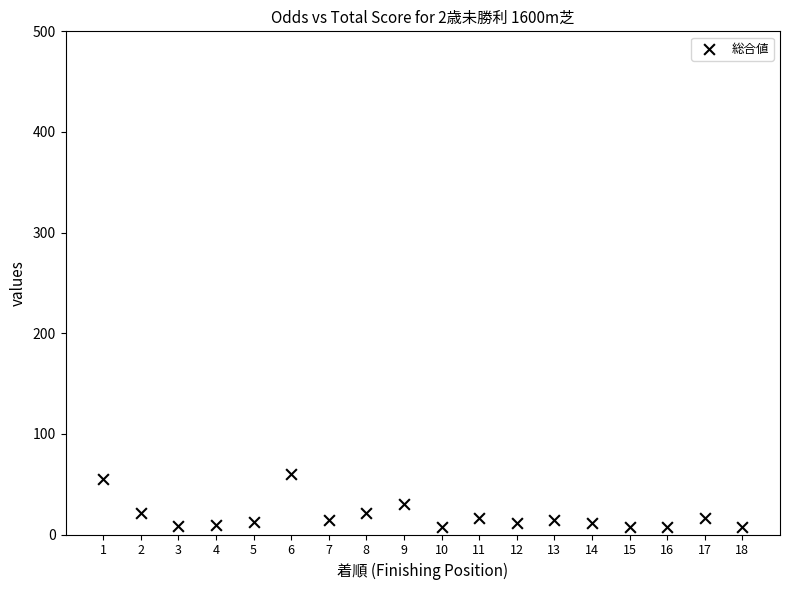

What is the range of Y values (max minus min)?

53